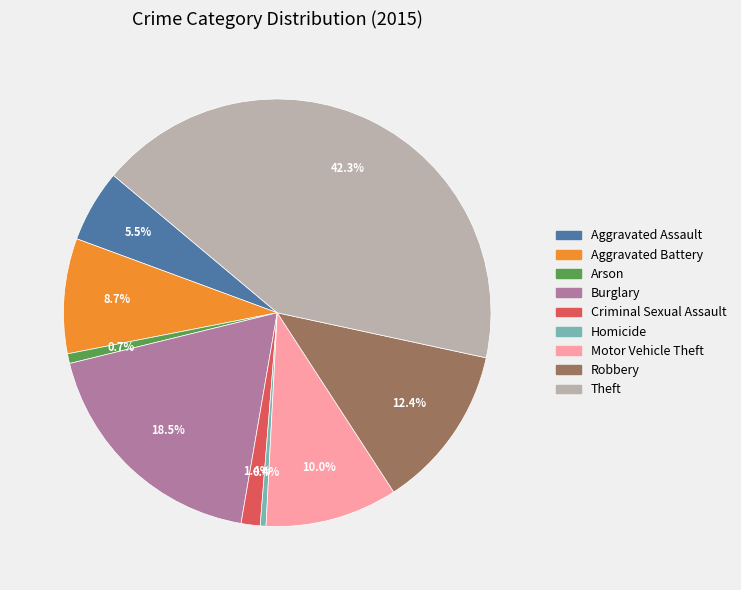

To the nearest percent, what is the difference between the largest and smallest slice percentages?

42%